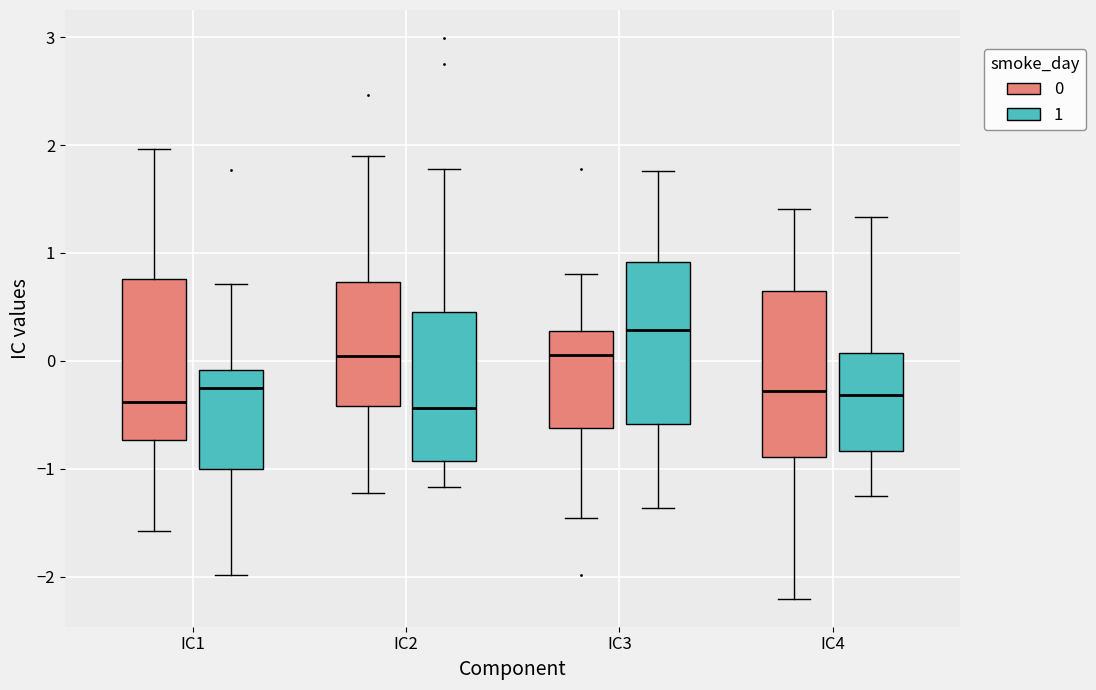

Reading left to right, read every box against the y-axis: the position of its median line, the range the box covers, and the ends of its whiskers. The values are not printed on the chart, so give them approximately, as read against the axis.

IC1 (0): median -0.4, box -0.7 to 0.8, whiskers -1.6 to 2.0
IC1 (1): median -0.3, box -1.0 to -0.1, whiskers -2.0 to 0.7
IC2 (0): median 0.0, box -0.4 to 0.7, whiskers -1.2 to 1.9
IC2 (1): median -0.4, box -0.9 to 0.4, whiskers -1.2 to 1.8
IC3 (0): median 0.0, box -0.6 to 0.3, whiskers -1.5 to 0.8
IC3 (1): median 0.3, box -0.6 to 0.9, whiskers -1.4 to 1.8
IC4 (0): median -0.3, box -0.9 to 0.6, whiskers -2.2 to 1.4
IC4 (1): median -0.3, box -0.8 to 0.1, whiskers -1.3 to 1.3